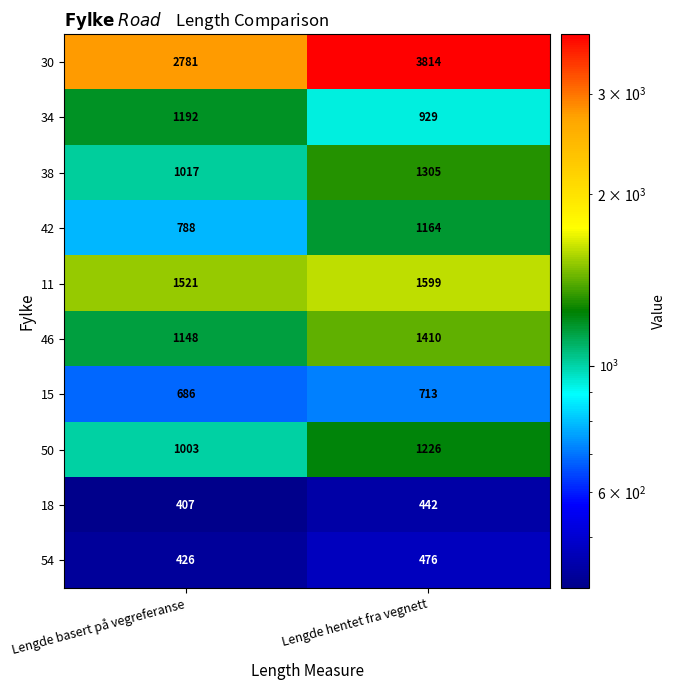

What is the difference between the highest and lowest values at Lengde hentet fra vegnett?

3372